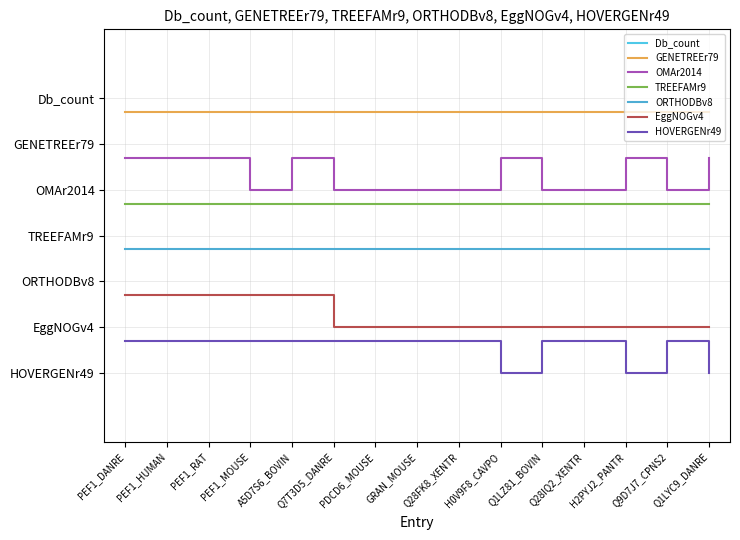

Rank the categories by OMAr2014 value from lowest to highest.

PEF1_MOUSE, Q7T3D5_DANRE, PDCD6_MOUSE, GRAN_MOUSE, Q28FK8_XENTR, Q1LZ81_BOVIN, Q28IQ2_XENTR, Q9D7J7_CPNS2, PEF1_DANRE, PEF1_HUMAN, PEF1_RAT, A5D7S6_BOVIN, H0V9F8_CAVPO, H2PYJ2_PANTR, Q1LYC9_DANRE